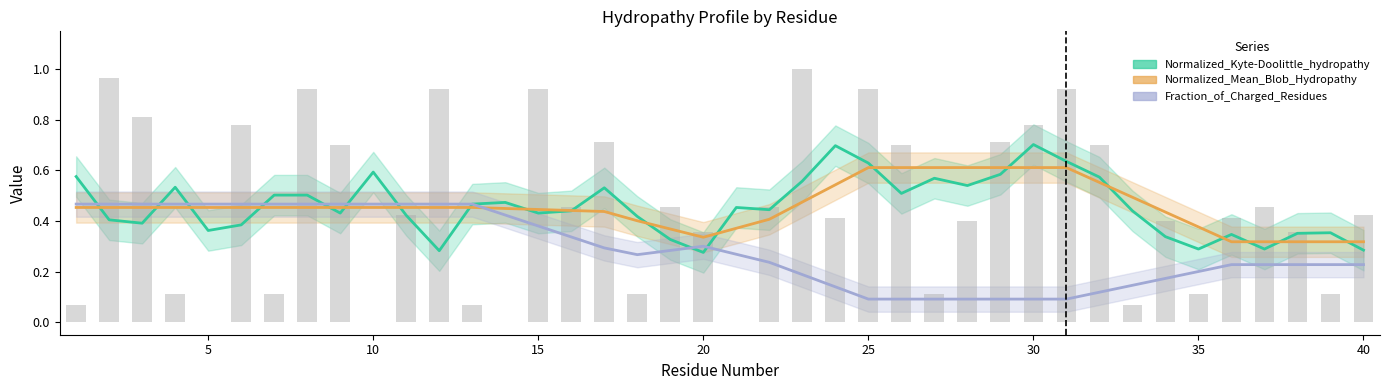

Reading right to left, list all the values displayed in this chart.

Normalized_Kyte-Doolittle_hydropathy: 0.3	0.4	0.4	0.3	0.3	0.3	0.3	0.4	0.6	0.6	0.7	0.6	0.5	0.6	0.5	0.6	0.7	0.6	0.4	0.5	0.3	0.3	0.4	0.5	0.4	0.4	0.5	0.5	0.3	0.4	0.6	0.4	0.5	0.5	0.4	0.4	0.5	0.4	0.4	0.6
Normalized_Mean_Blob_Hydropathy: 0.3	0.3	0.3	0.3	0.3	0.4	0.4	0.5	0.6	0.6	0.6	0.6	0.6	0.6	0.6	0.6	0.5	0.5	0.4	0.4	0.3	0.4	0.4	0.4	0.4	0.4	0.4	0.5	0.5	0.5	0.5	0.5	0.5	0.5	0.5	0.5	0.5	0.5	0.5	0.5
Fraction_of_Charged_Residues: 0.2	0.2	0.2	0.2	0.2	0.2	0.2	0.1	0.1	0.1	0.1	0.1	0.1	0.1	0.1	0.1	0.1	0.2	0.2	0.3	0.3	0.3	0.3	0.3	0.3	0.4	0.4	0.5	0.5	0.5	0.5	0.5	0.5	0.5	0.5	0.5	0.5	0.5	0.5	0.5